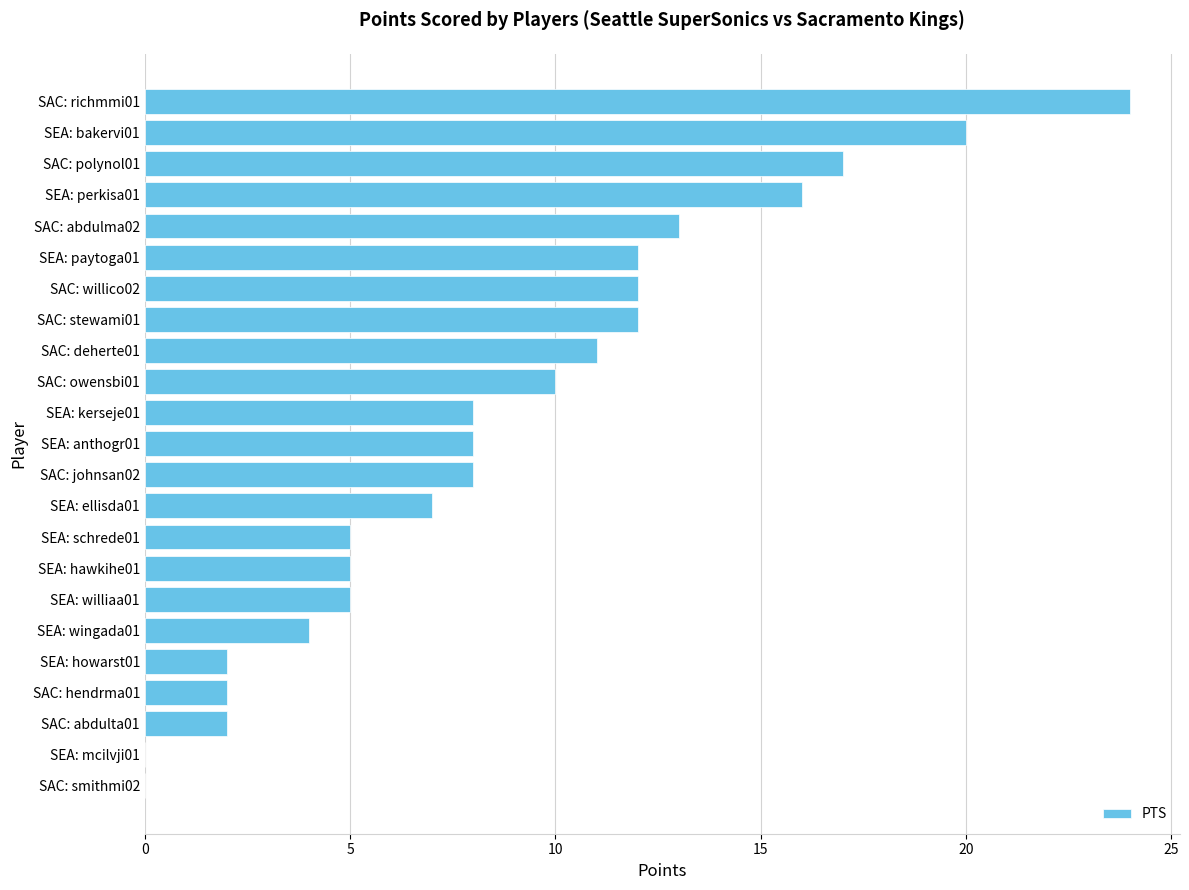

True or false: the data shows 24 at SAC: richmmi01.

True